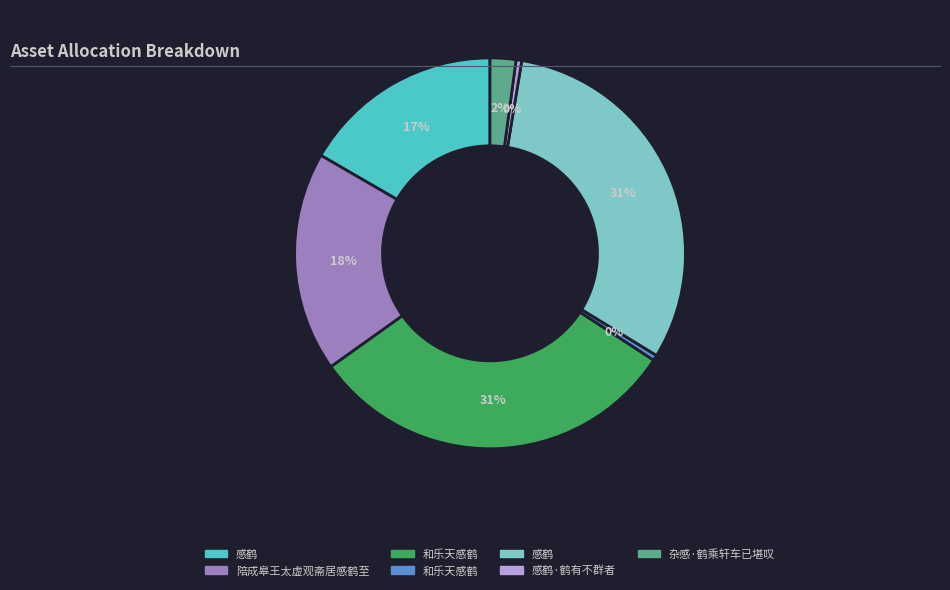

Does any single category account for the majority?

No